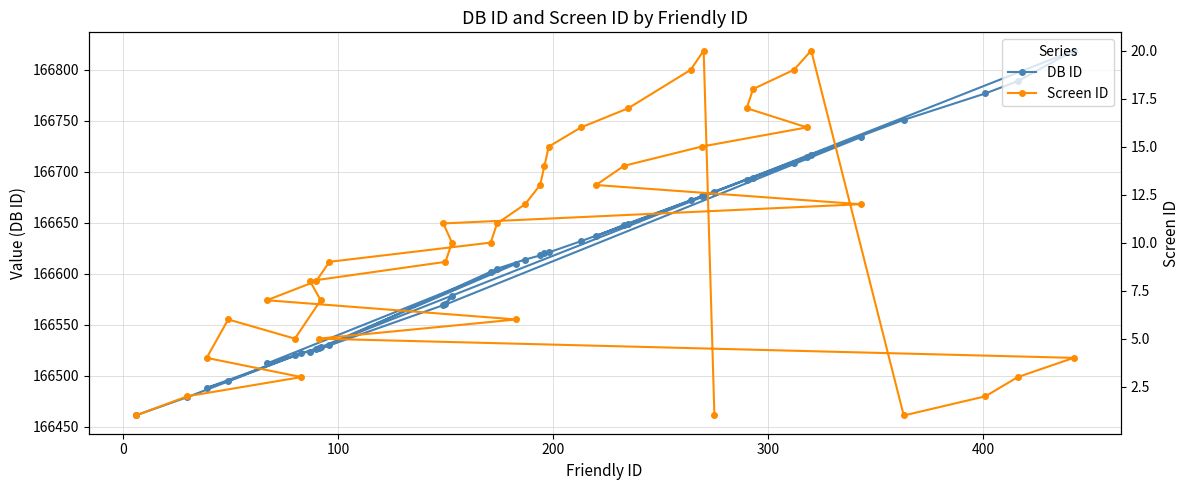

What is the maximum value for DB ID?

166819